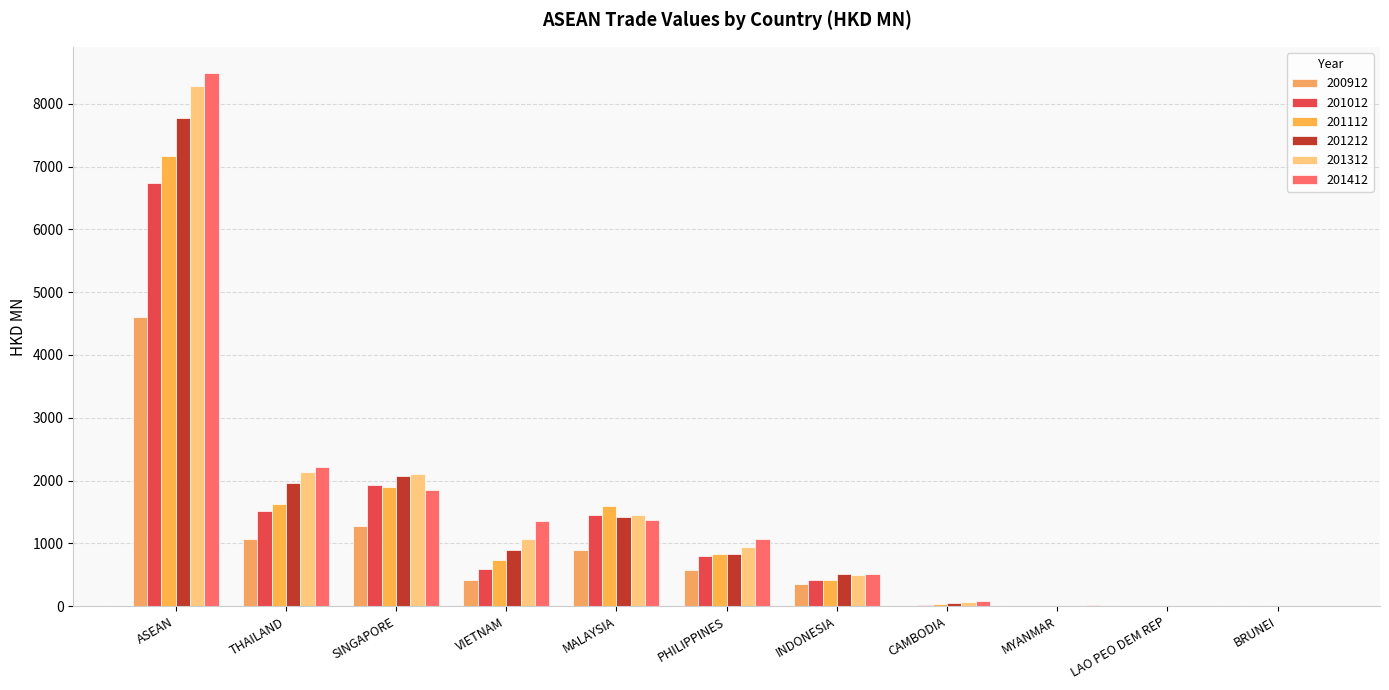

Are the bars grouped side by side (vs. stacked)?

Yes